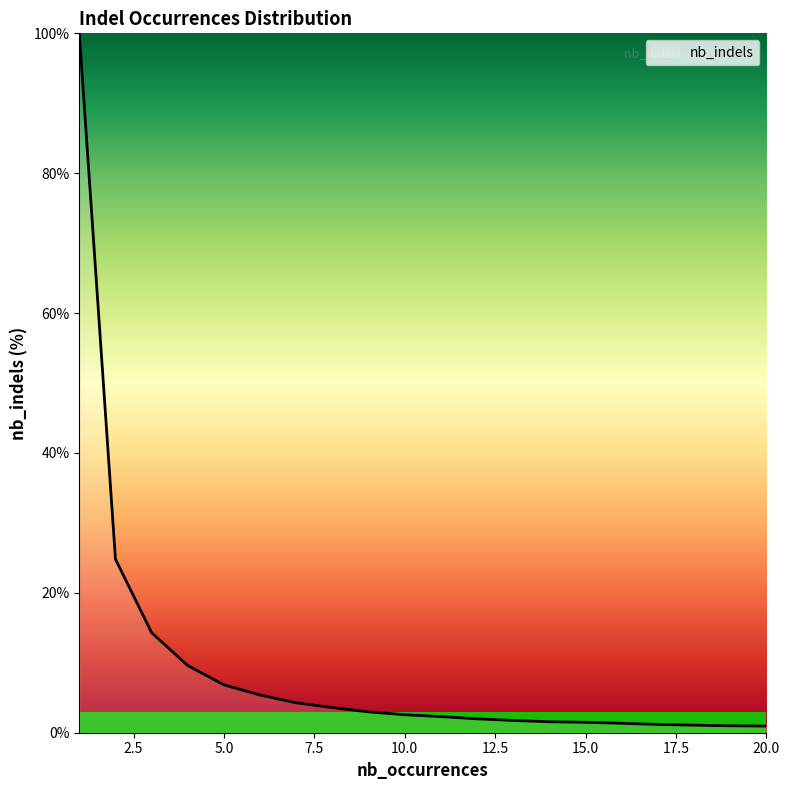

Does the chart display data point markers on the line(s)?

No